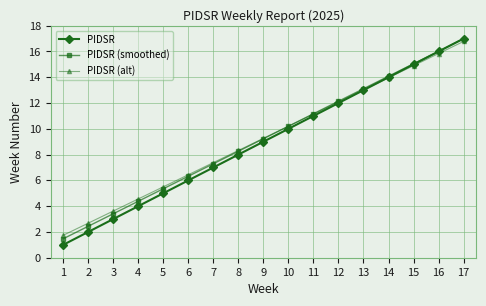

What is the total value across all series at 4?

12.9